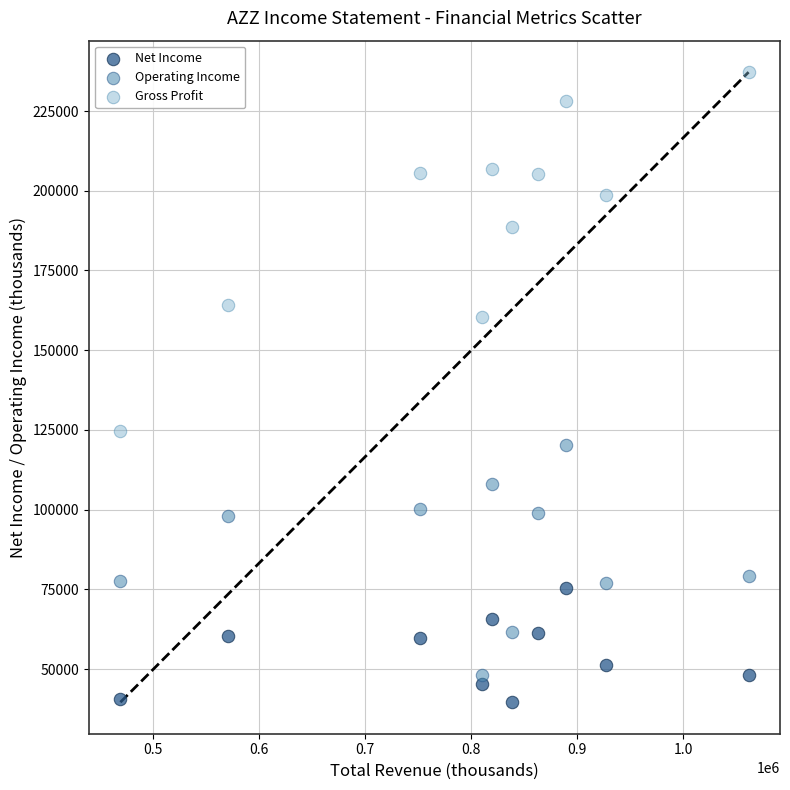

What are all the series names shown in the legend?

Net Income, Operating Income, Gross Profit